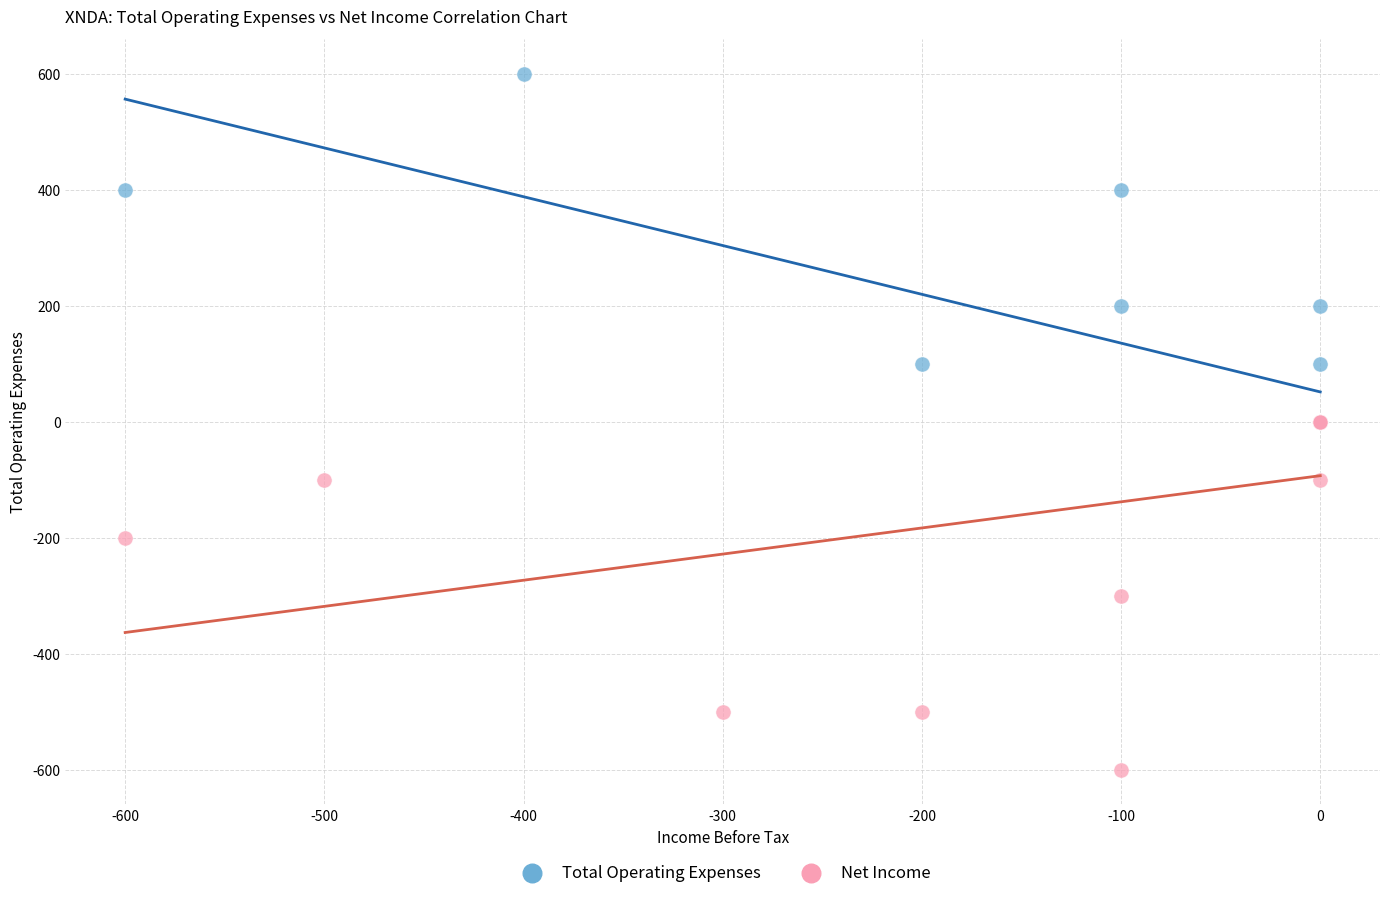

Which series contains the highest Y value?

Total Operating Expenses